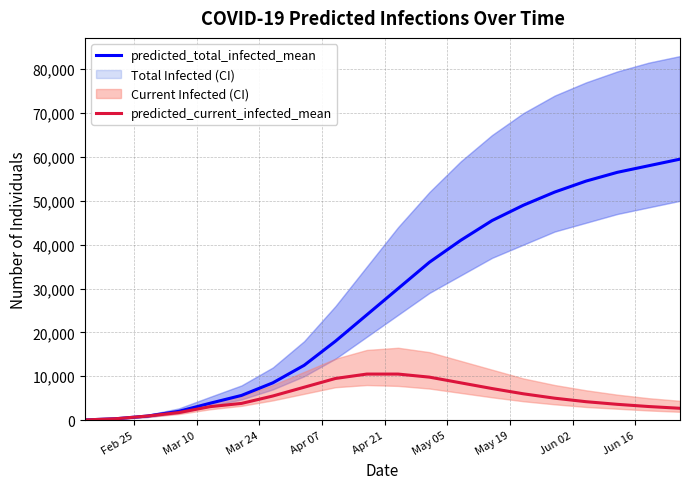

True or false: predicted_total_infected_mean and predicted_current_infected_mean cross at least once.

False